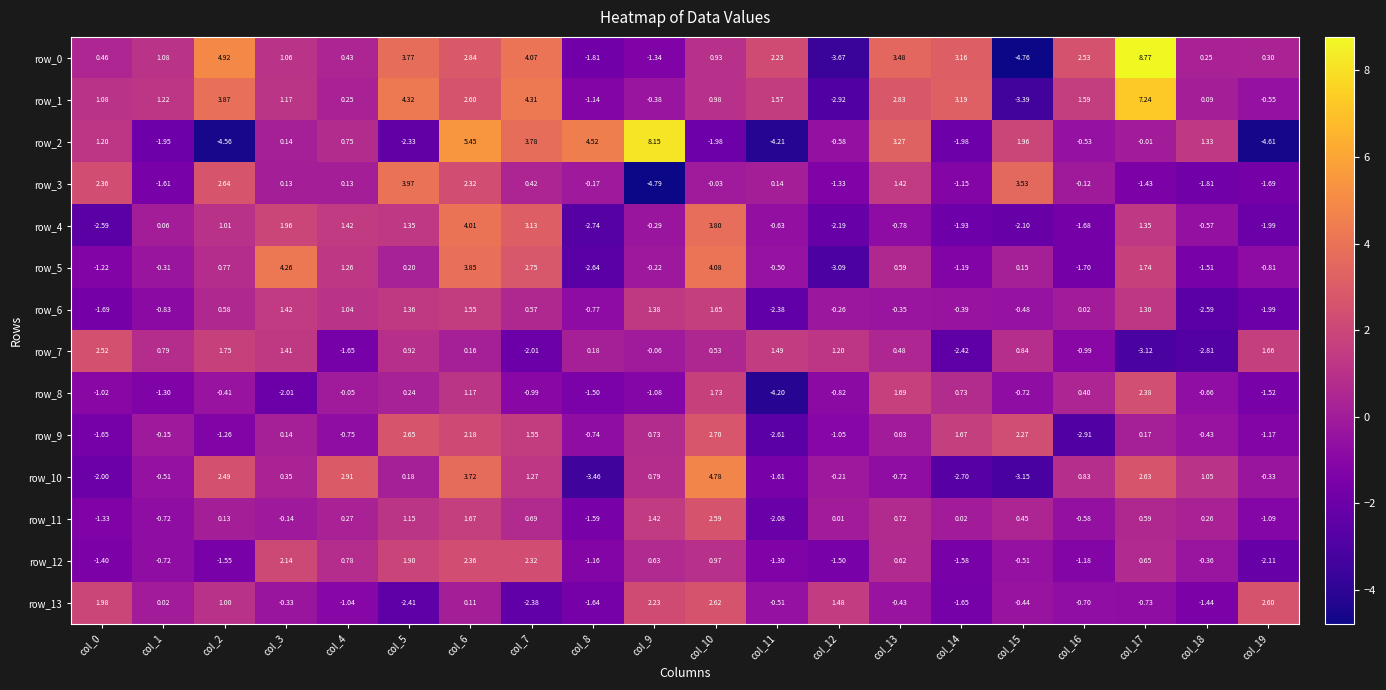

Is the value of row_7 at col_10 greater than the value of row_5 at col_19?

Yes